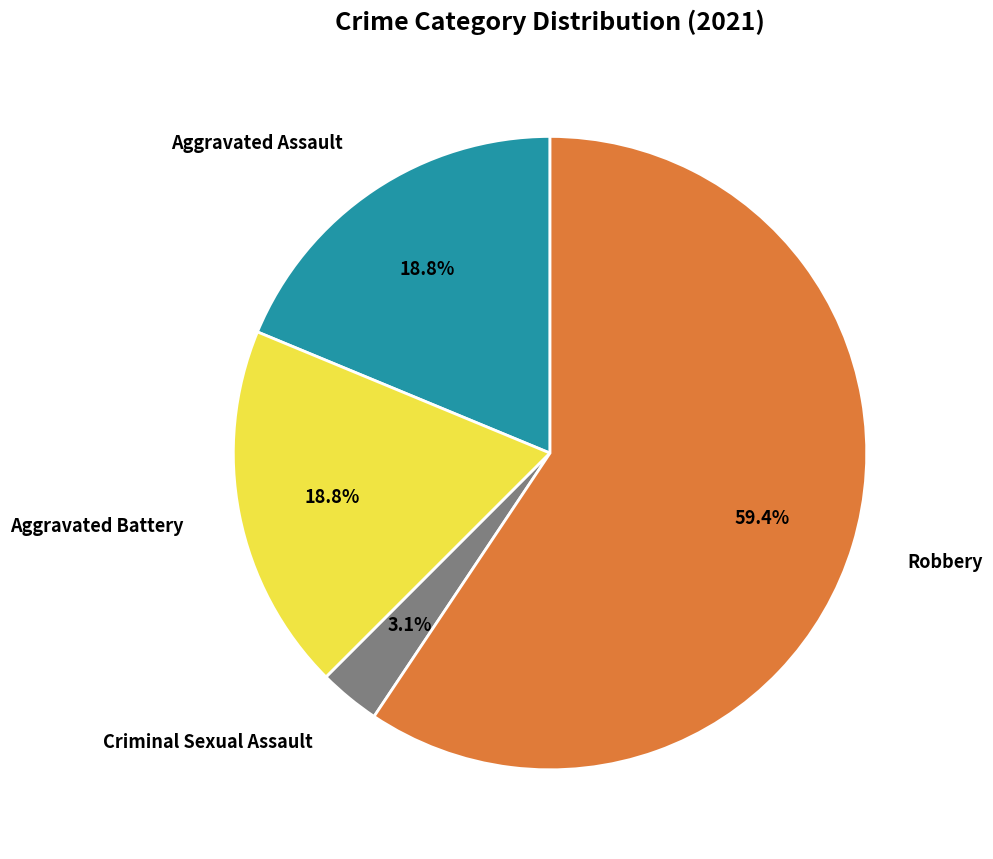

Is there a majority slice in this chart?

Yes